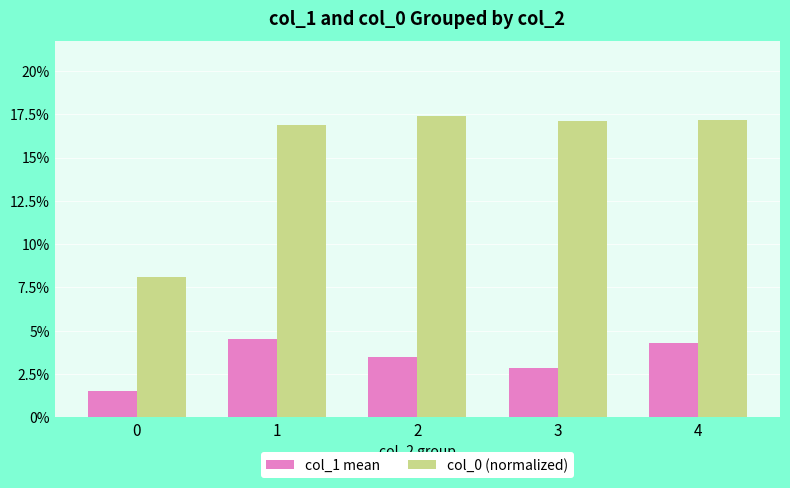

What is the sum of all col_1 mean values?

16.6